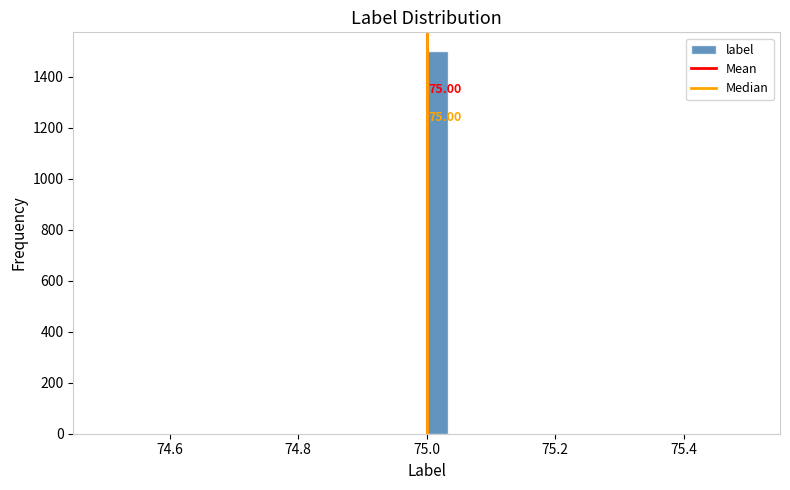

Read against the x-axis, roughly where is the centre of the tallest bar?

75.02